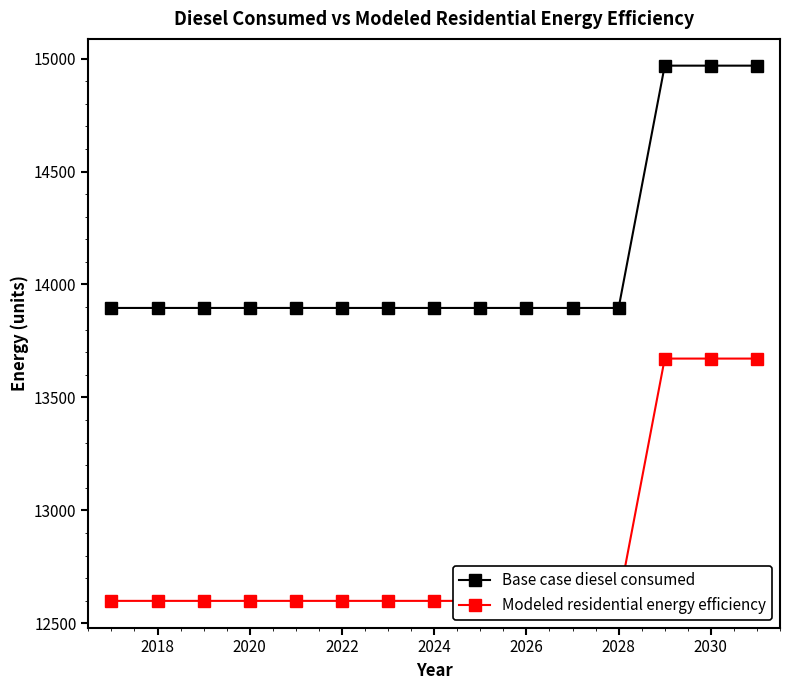

List the series in order of their peak value, highest first.

Base case diesel consumed, Modeled residential energy efficiency